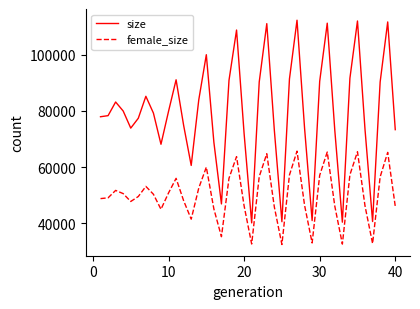

Which series has the largest total across all categories?

size